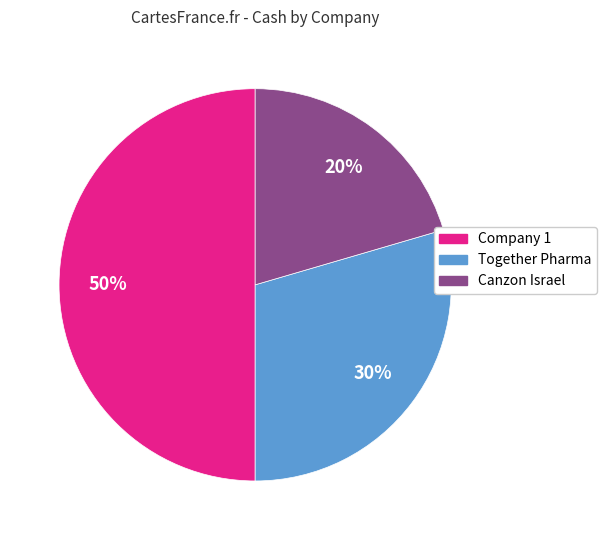

To the nearest percent, what is the average slice percentage?

33%